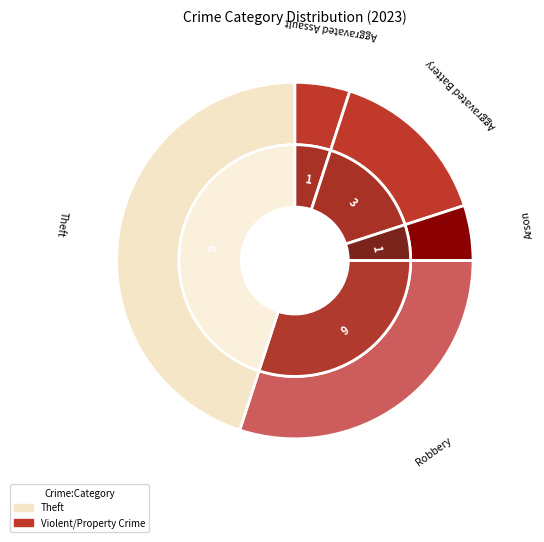

What percentage is the Theft slice, to the nearest percent?

45%